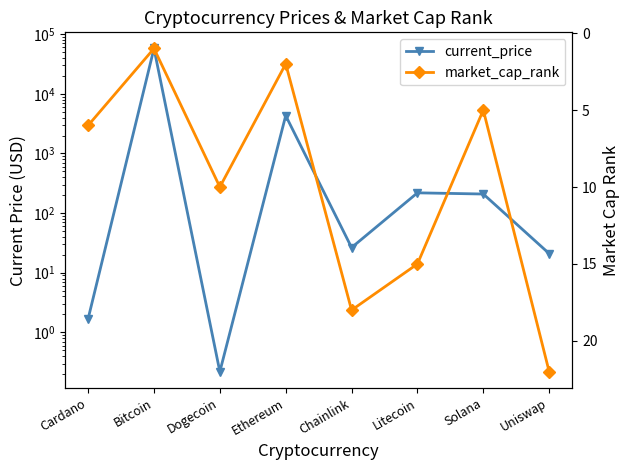

At which category does current_price reach its first local valley?

Dogecoin